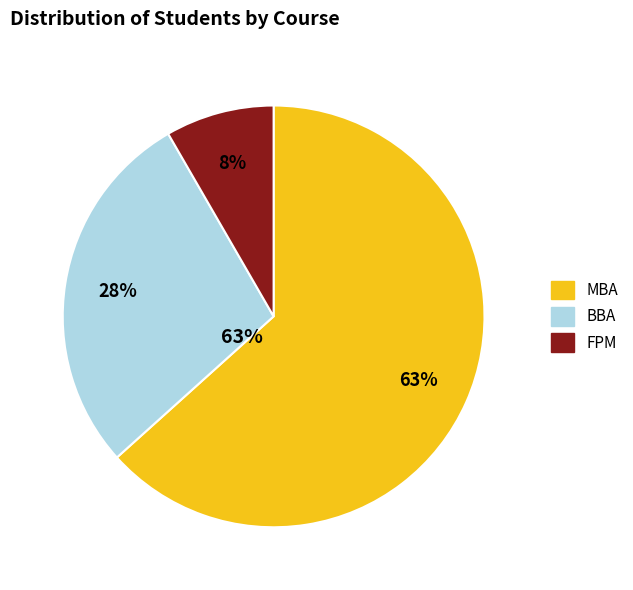

Which category has the smallest portion of the pie?

FPM